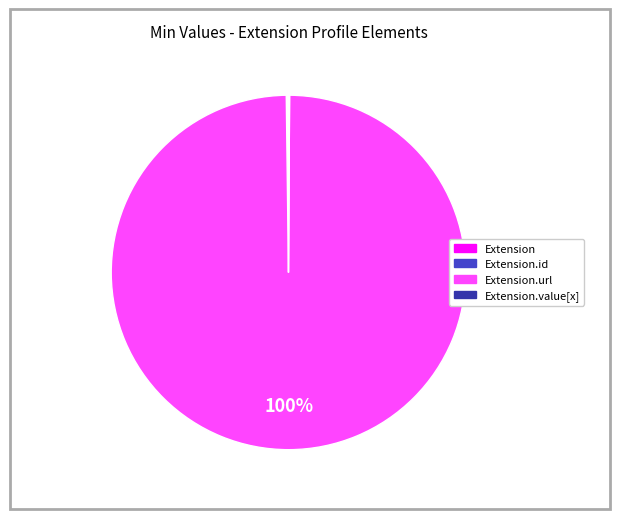

To the nearest percent, what is the difference between the largest and smallest slice percentages?

100%